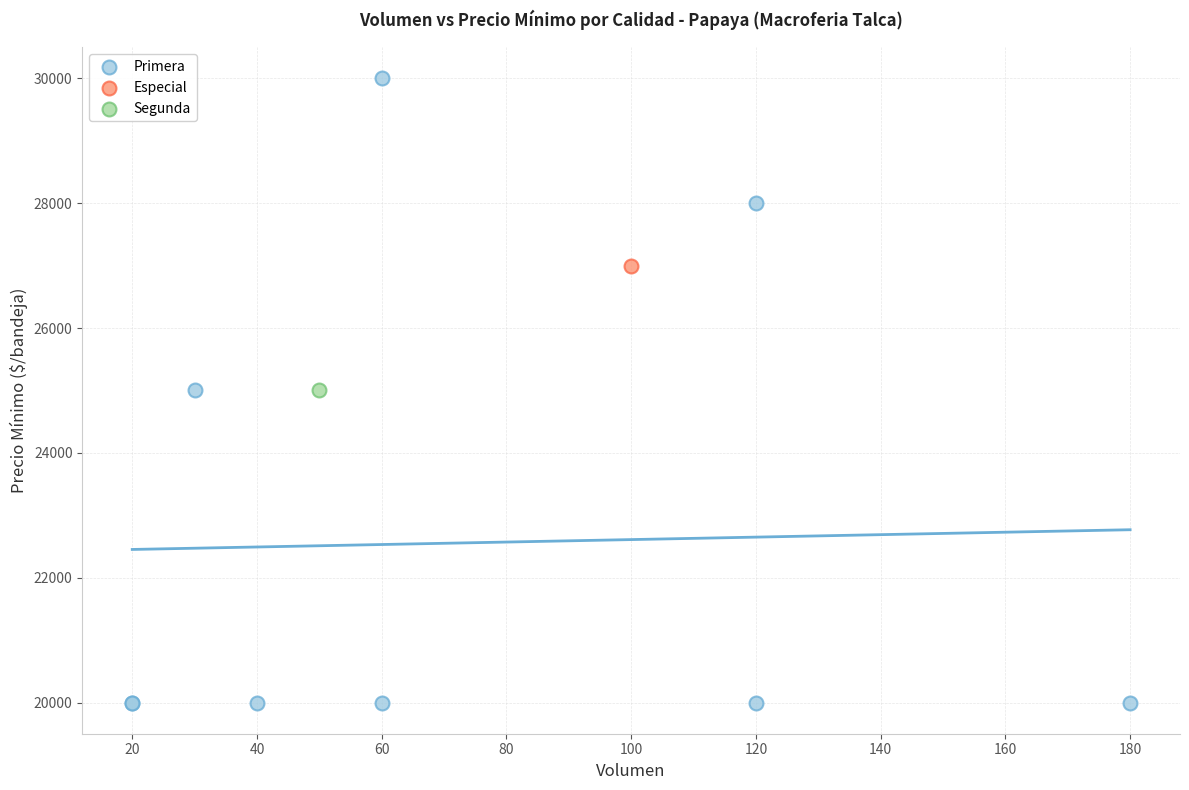

What are all the series names shown in the legend?

Primera, Especial, Segunda